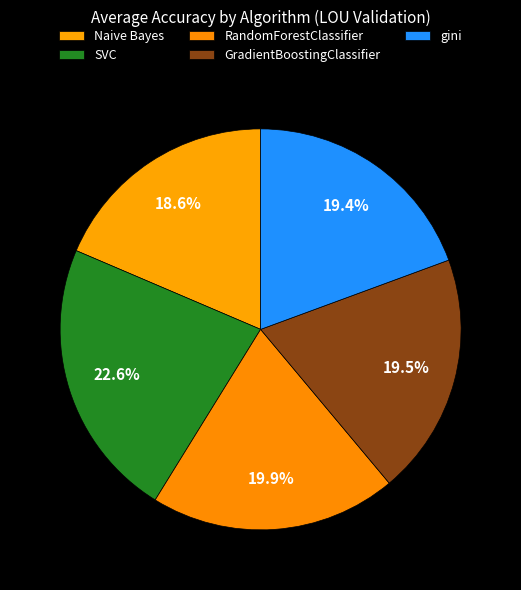

Count the number of slices in the pie.

5